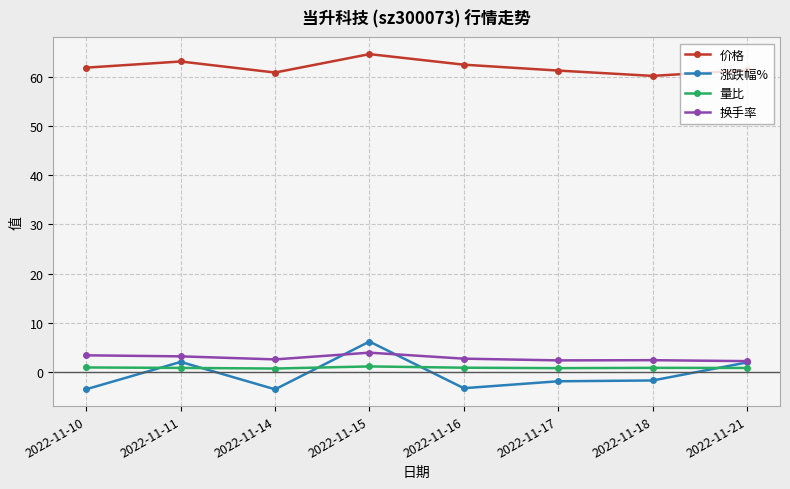

What is the total value across all series at 2022-11-18?

61.6